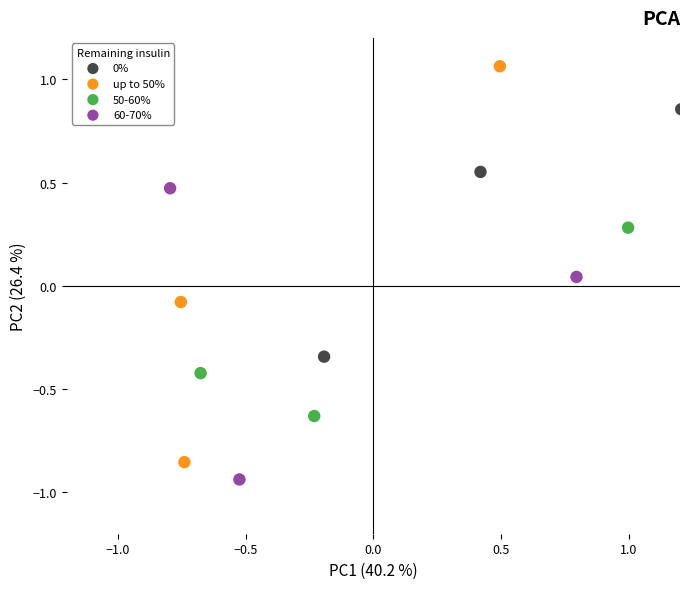

Which series contains the highest Y value?

up to 50%